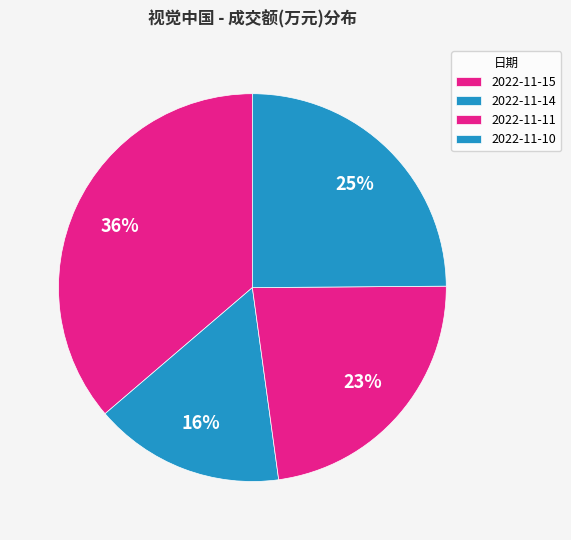

What is the ratio of the value at 2022-11-10 to the value at 2022-11-15?

0.7